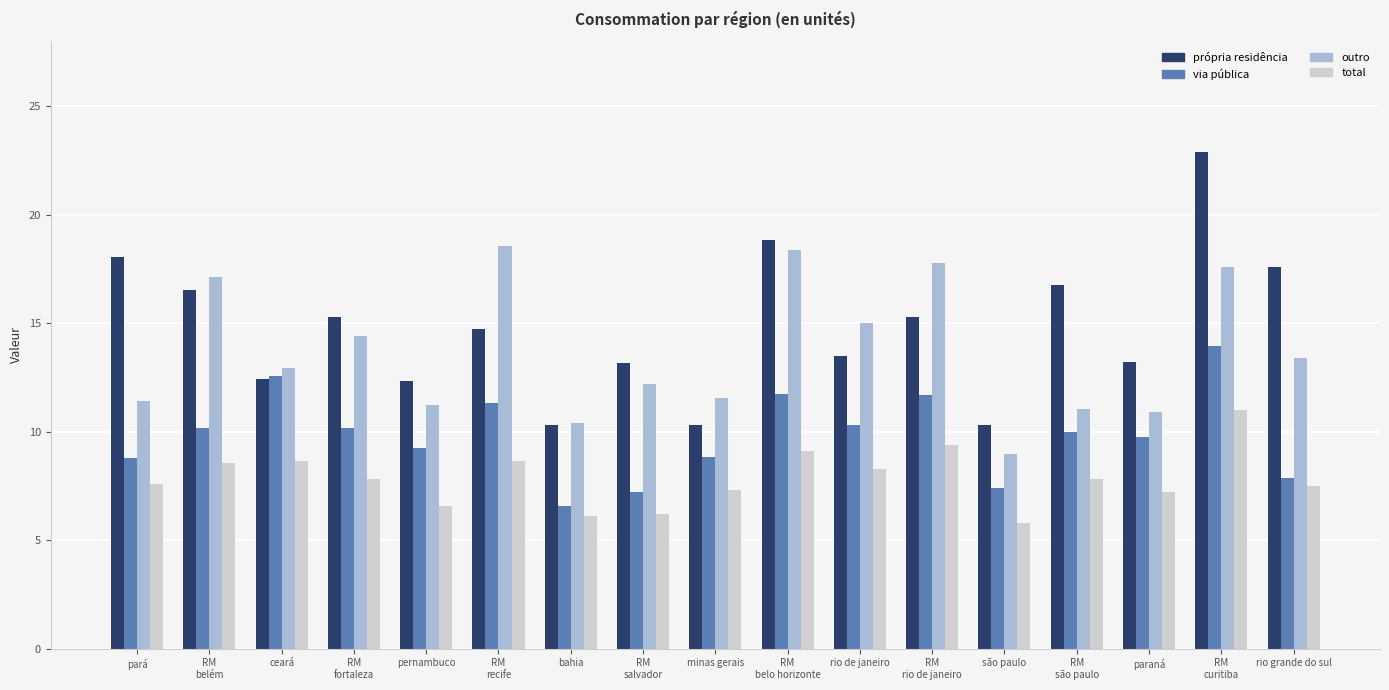

Read the própria residência value at RM
rio de janeiro.

15.3